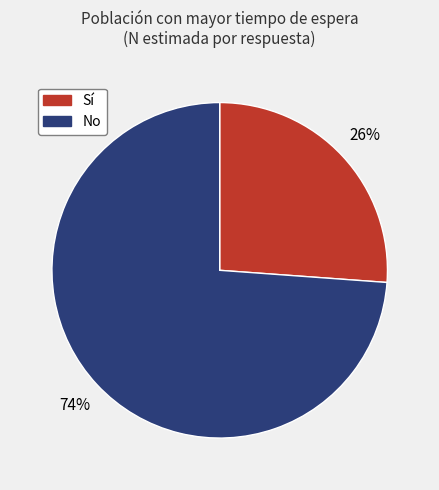

Is the sum of Sí and No greater than half?

Yes